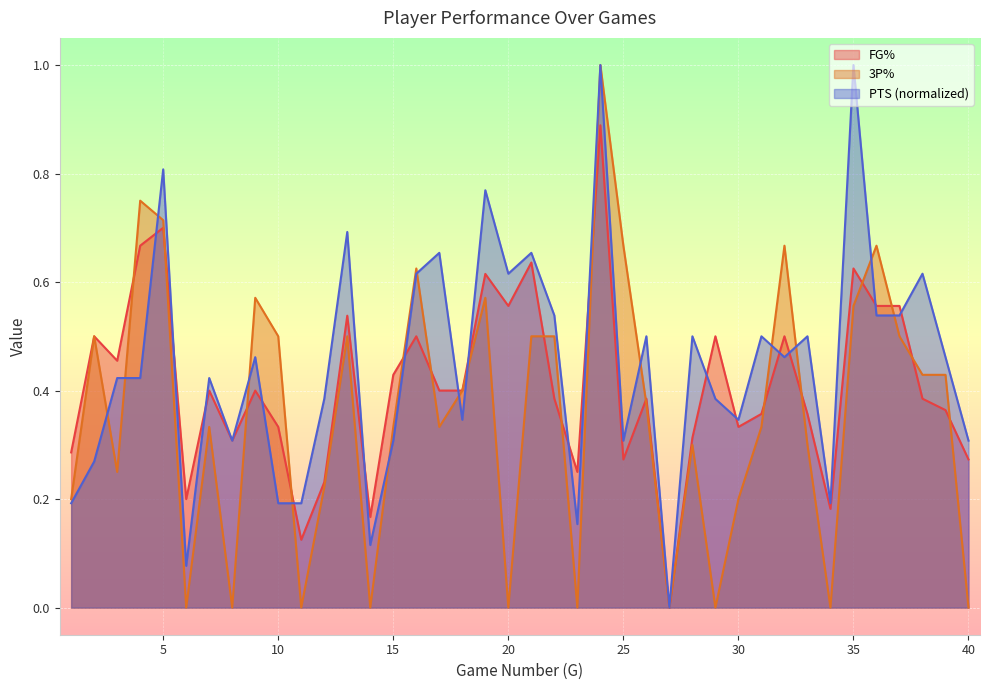

What is the approximate value of PTS at 21?

0.7